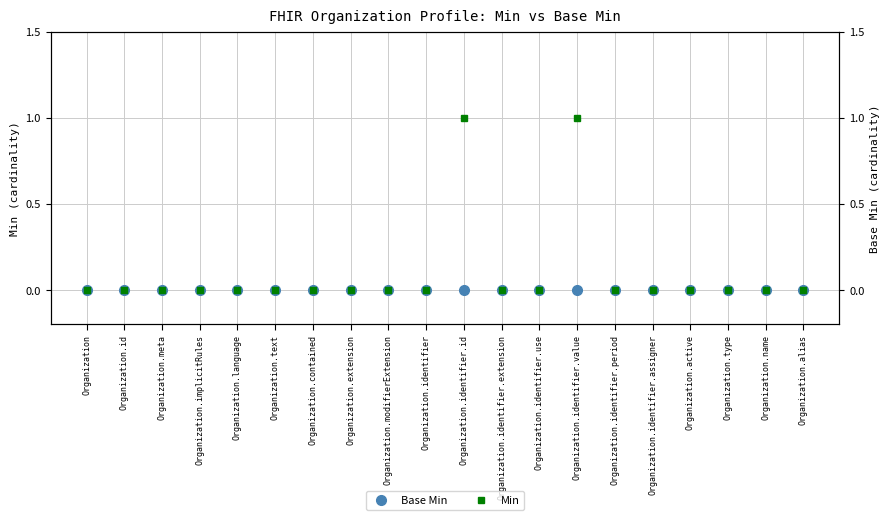

Is it true that Base Min equals 0 at Organization.text?

True